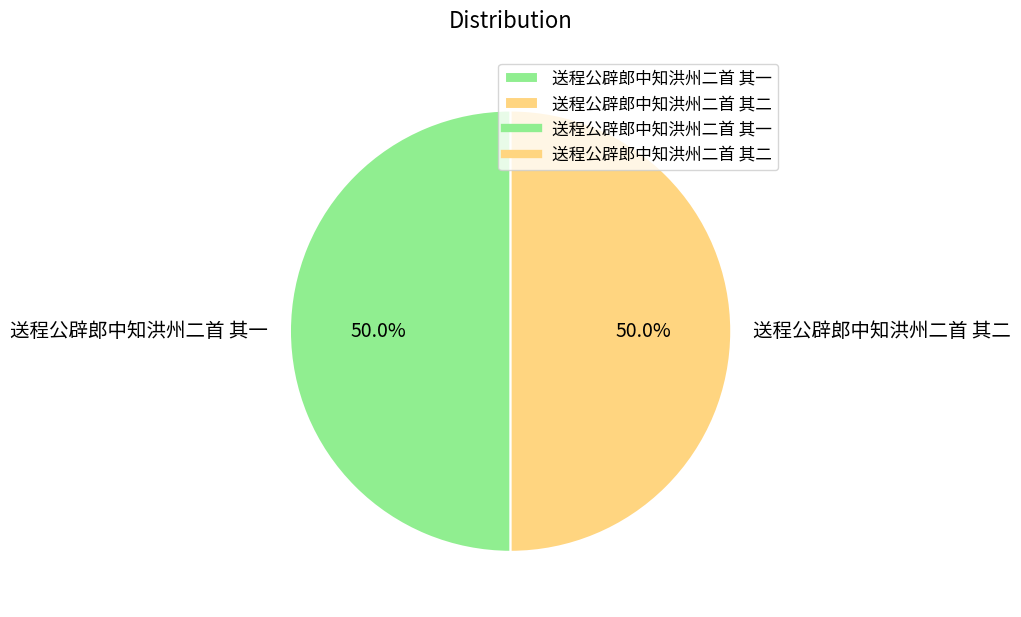

Count the number of slices in the pie.

2